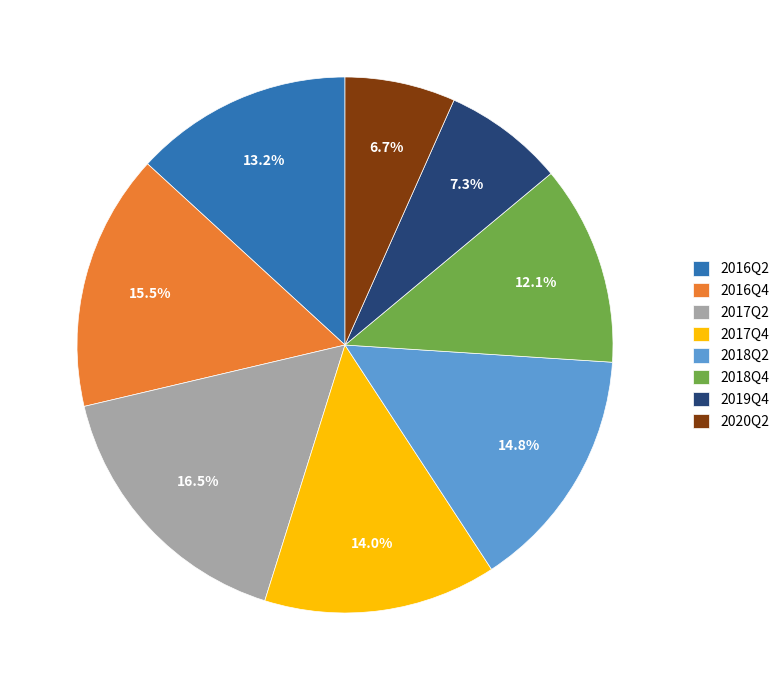

To the nearest percent, what is the combined percentage of 2019Q4 and 2018Q4?

19%